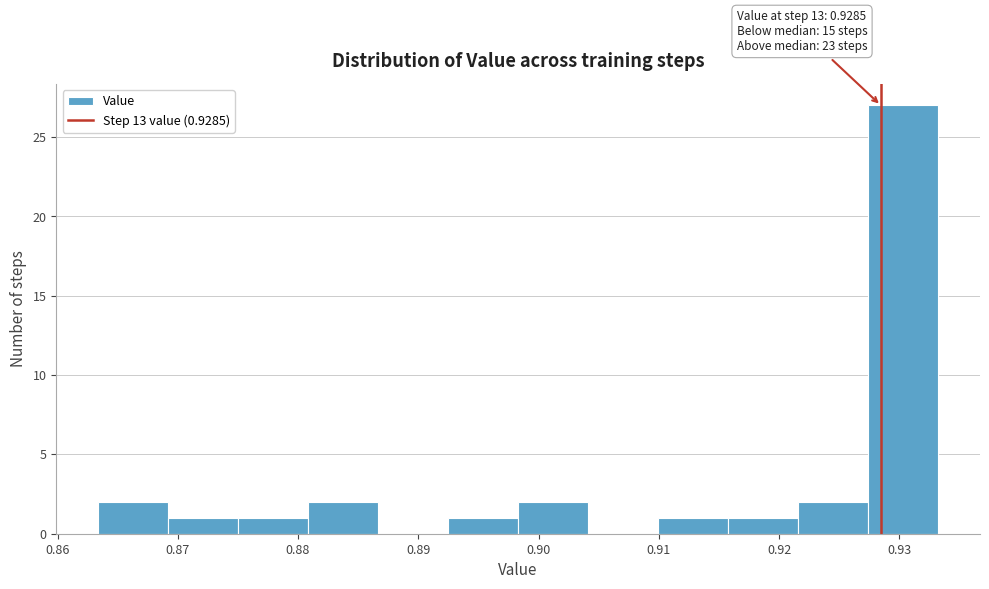

Over which range of the x-axis is the bar tallest?

0.927 to 0.933